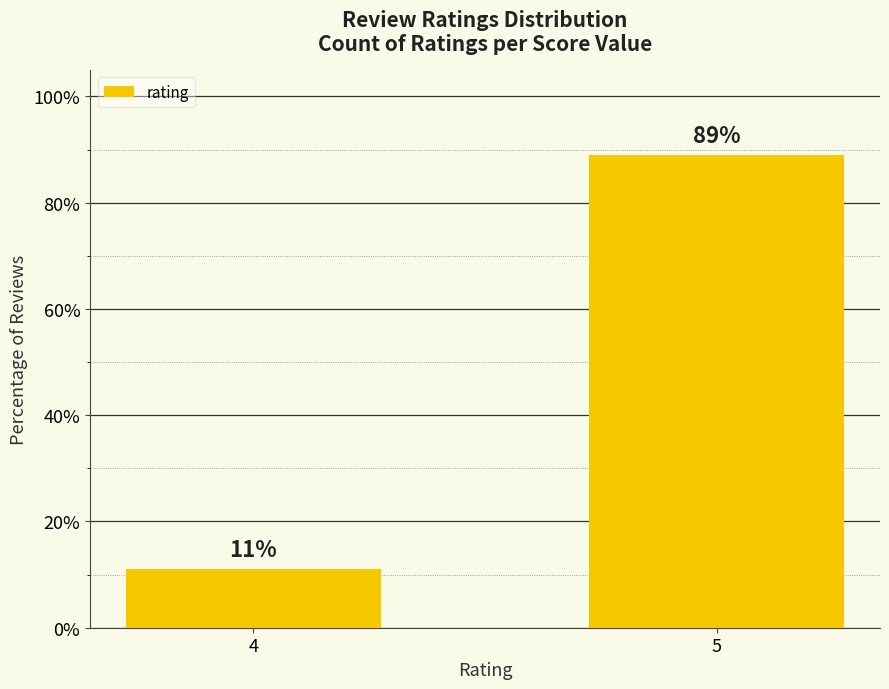

How many bars are there in total?

2